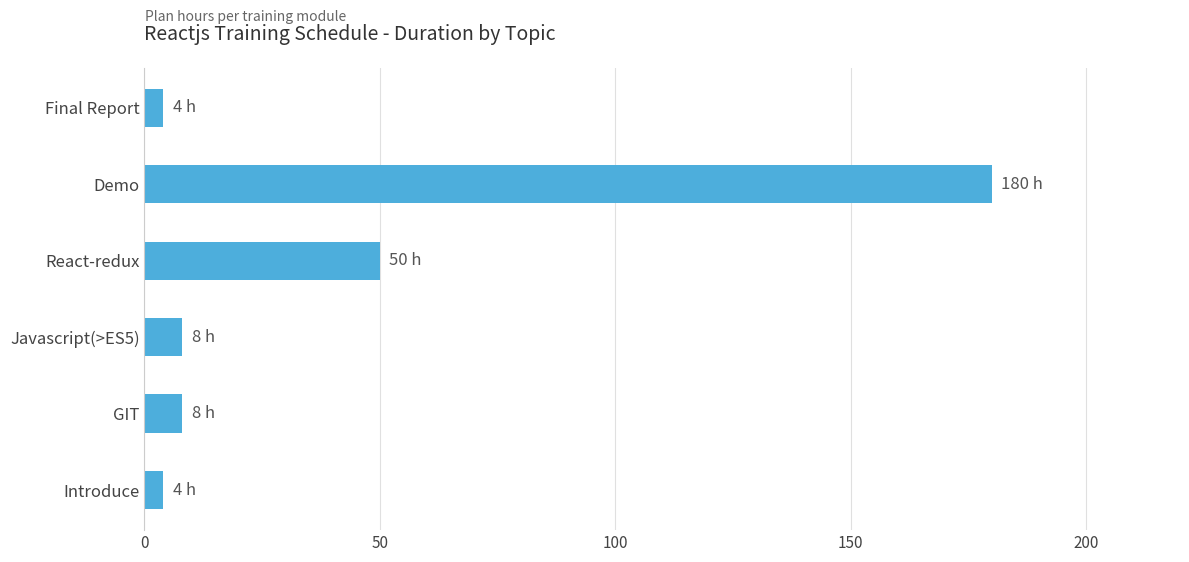

Where is the data nearest to the value 92?

React-redux